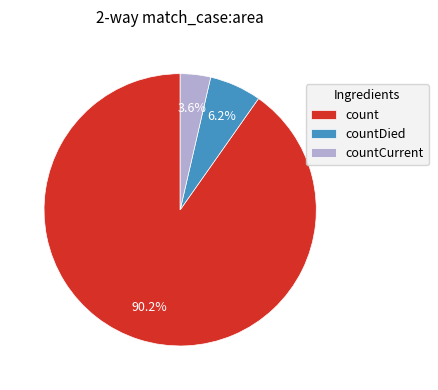

What is the largest slice in the pie chart?

count